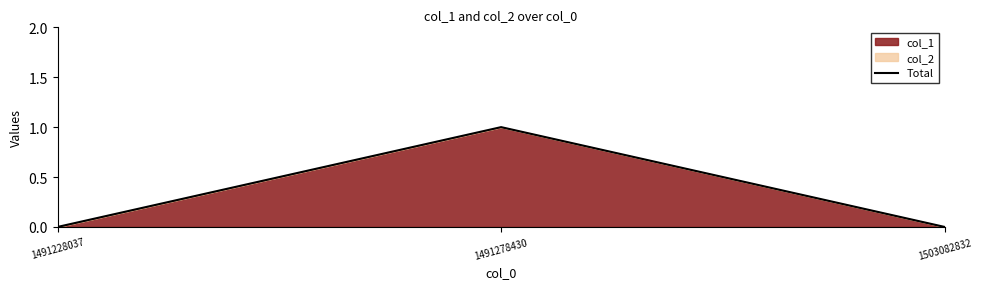

What is the sum of all values?

1